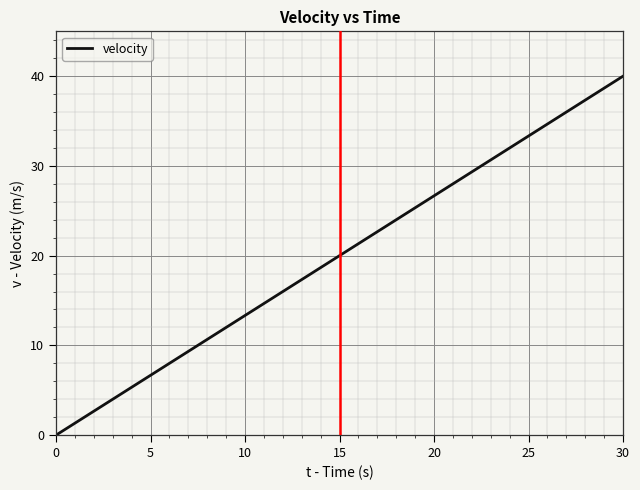

What is the greatest value displayed?

40.0